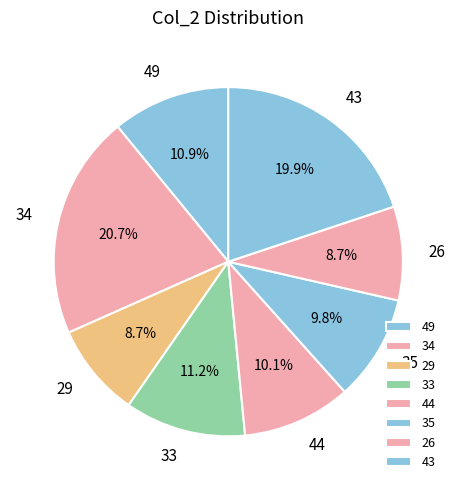

Does any single category account for the majority?

No